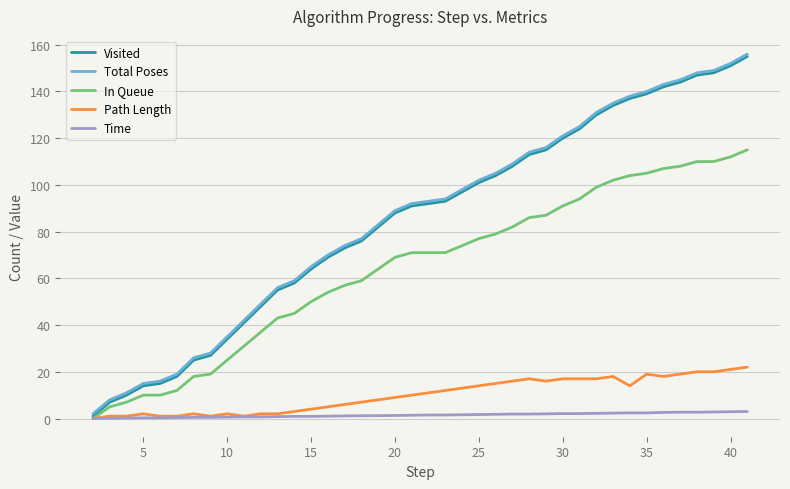

What is the maximum value shown in the chart?

156.0